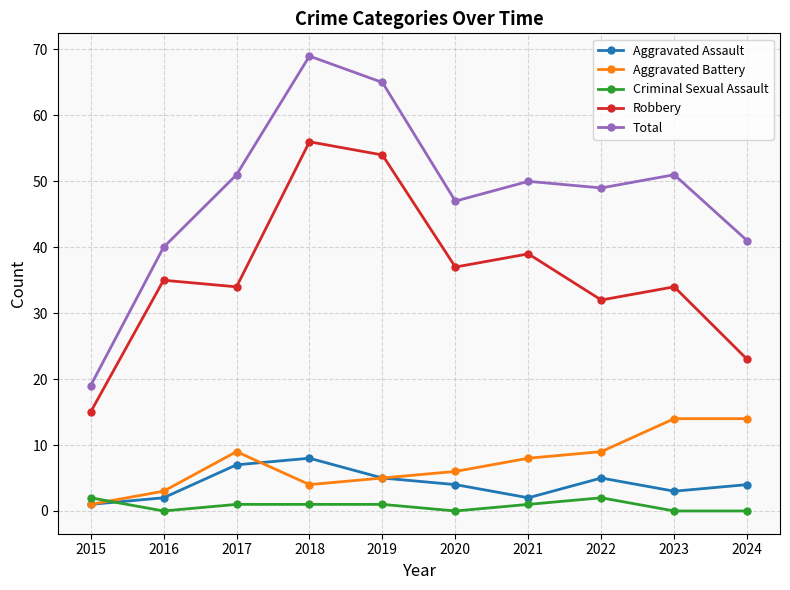

Does the chart have visible grid lines?

Yes